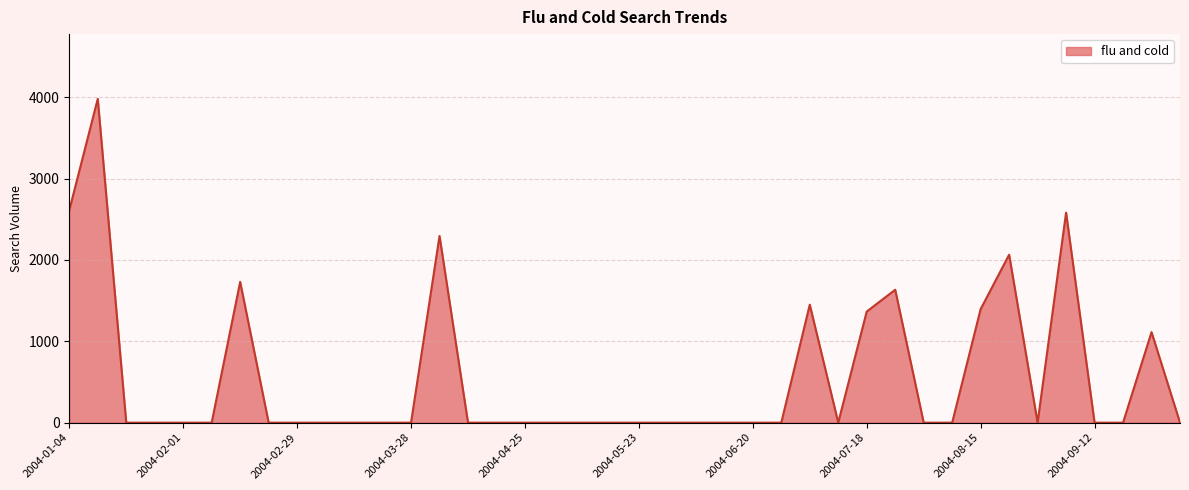

What is the difference between the maximum and minimum values?

3978.8